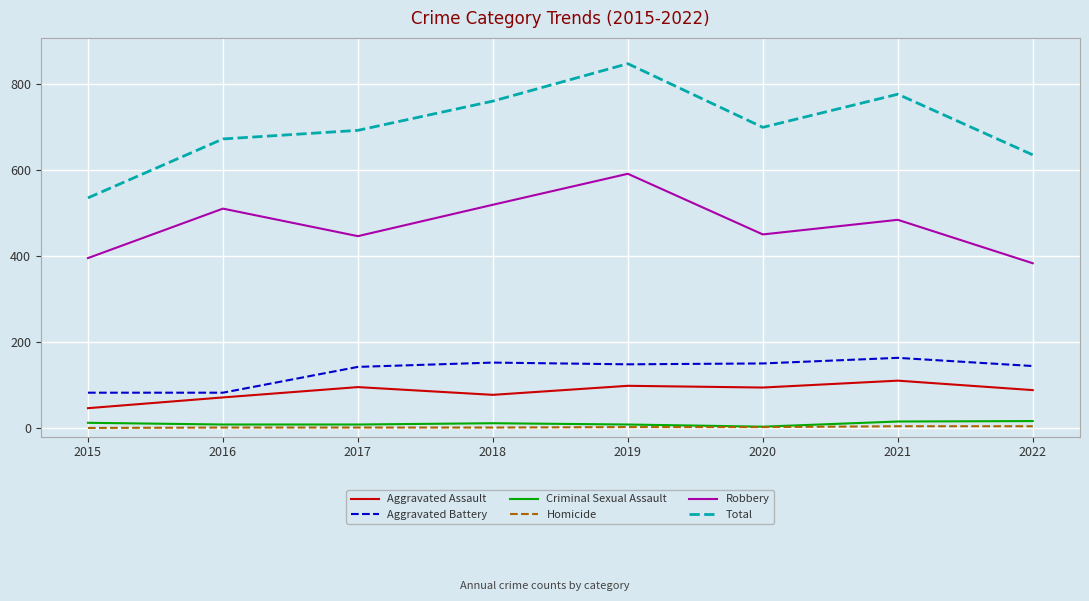

The Aggravated Assault series shows 150 at 2022. True or false?

False